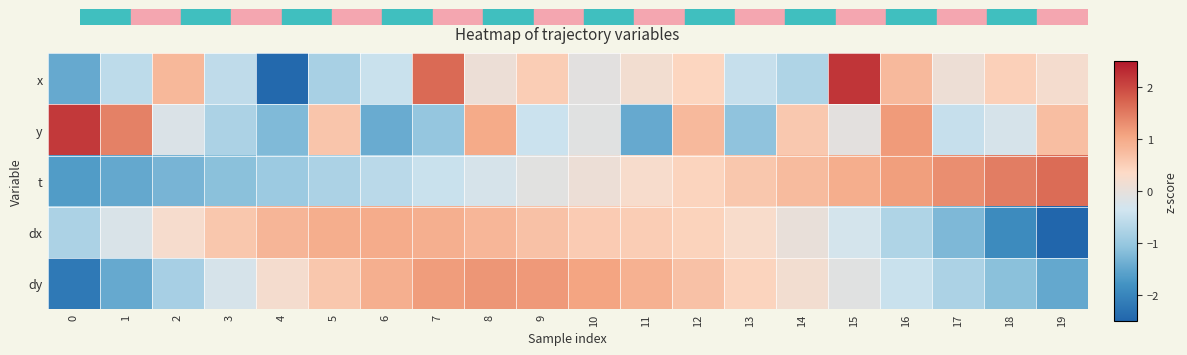

What is the maximum value shown in the chart?

2.2